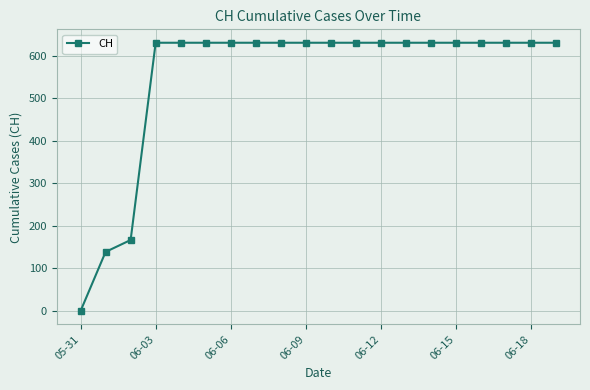

What is the sum of all values?

11033